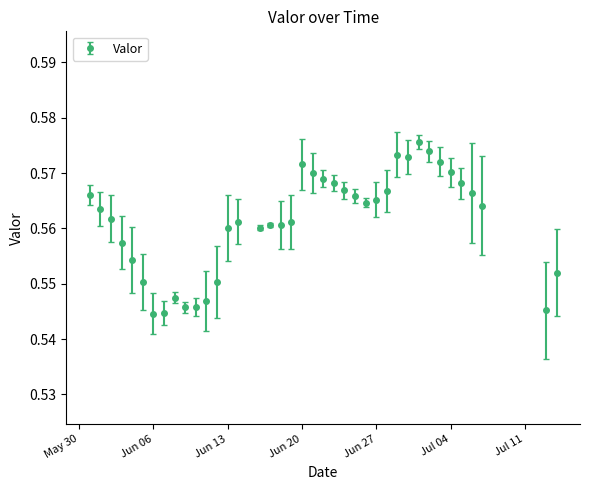

What is the sum of all values?

21.9